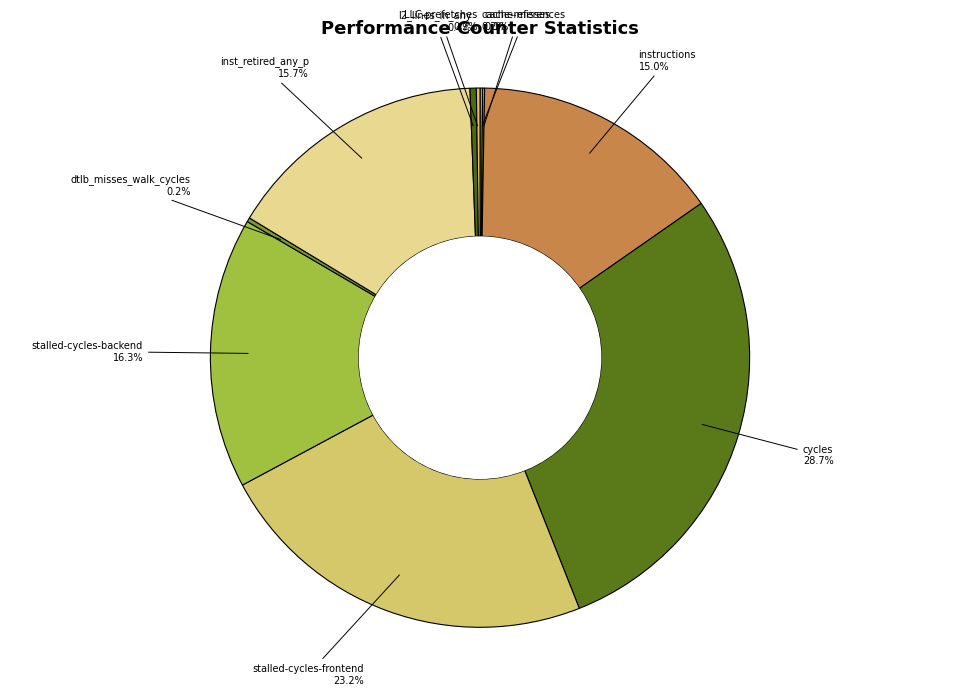

What portion of the pie excludes stalled-cycles-frontend?

76.8%